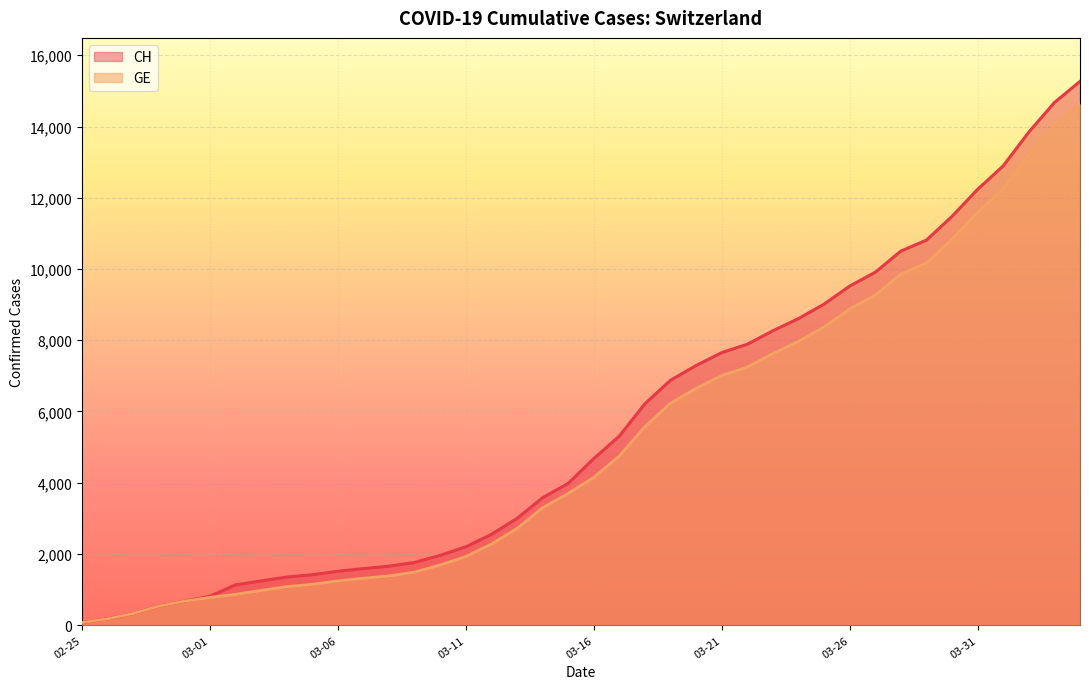

Which series has the widest spread of values?

CH